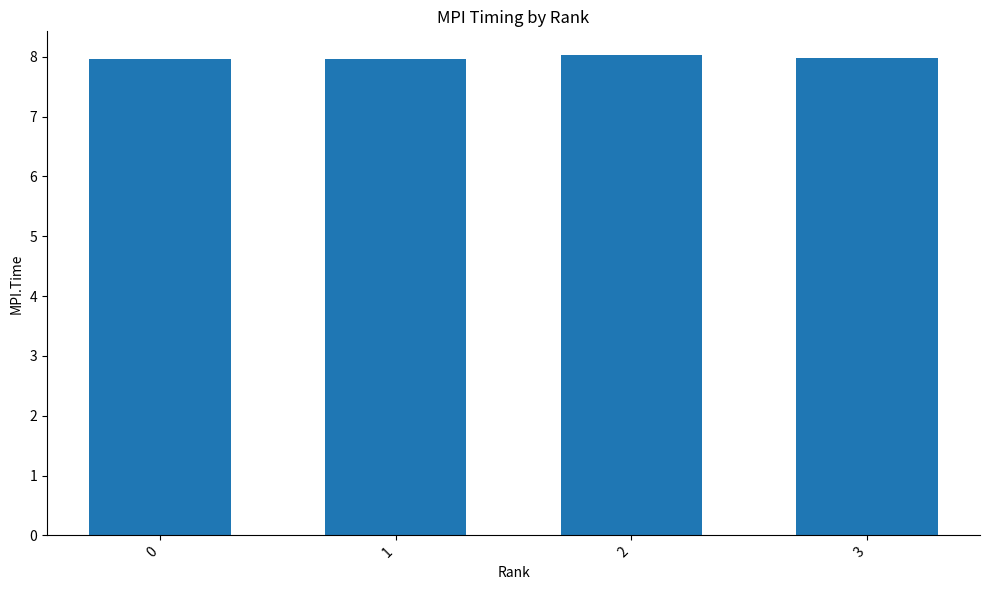

What is the sum of all values?

31.9